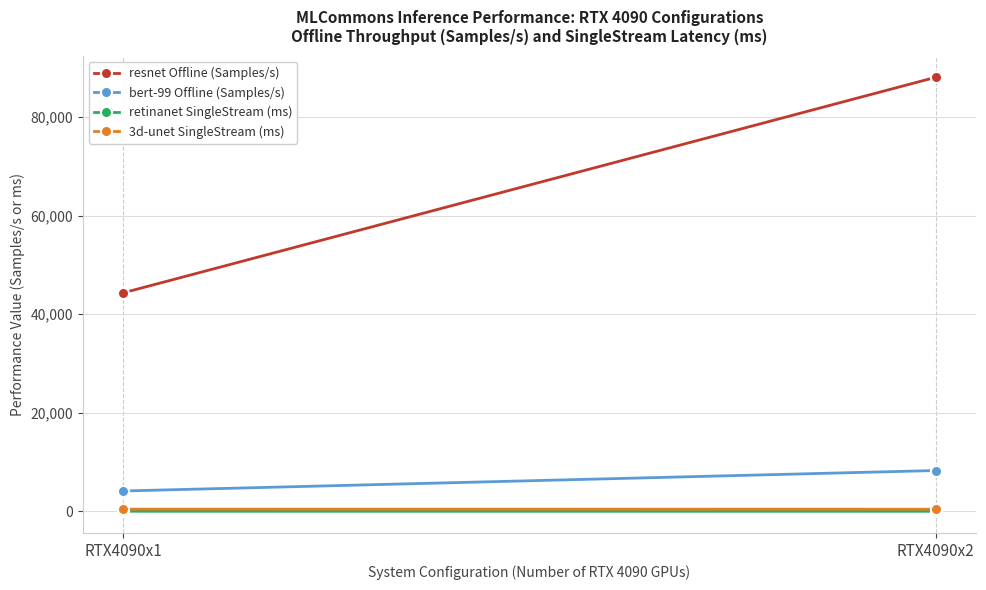

Rank the series by their maximum value, from lowest to highest.

retinanet SingleStream (ms), 3d-unet SingleStream (ms), bert-99 Offline (Samples/s), resnet Offline (Samples/s)